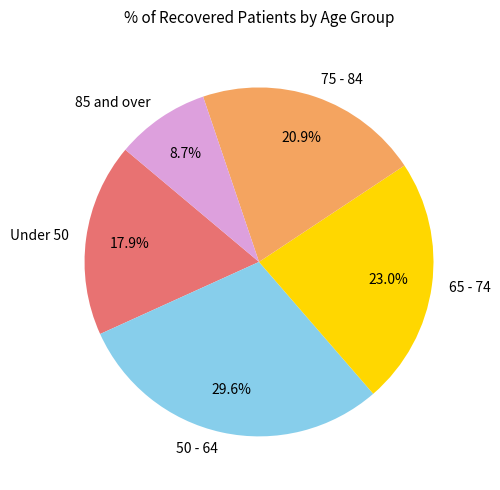

Approximately how many times larger is the value at Under 50 compared to 65 - 74?

0.8